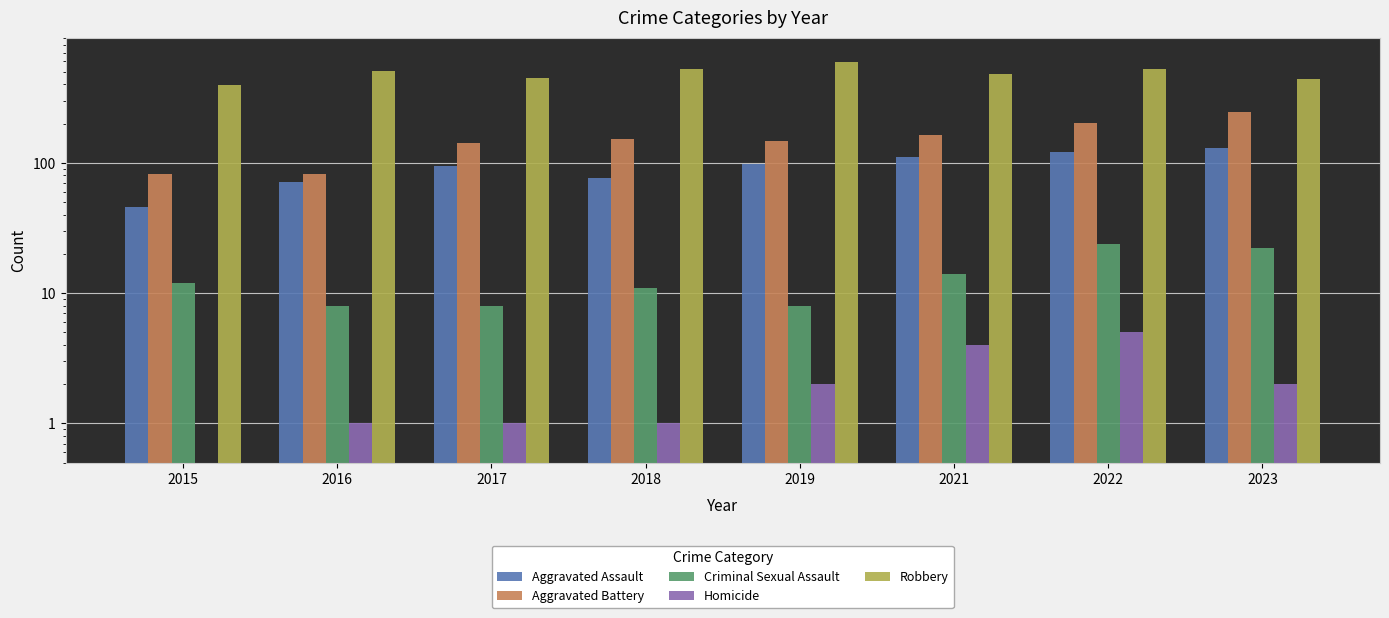

Which series has the largest total across all categories?

Robbery